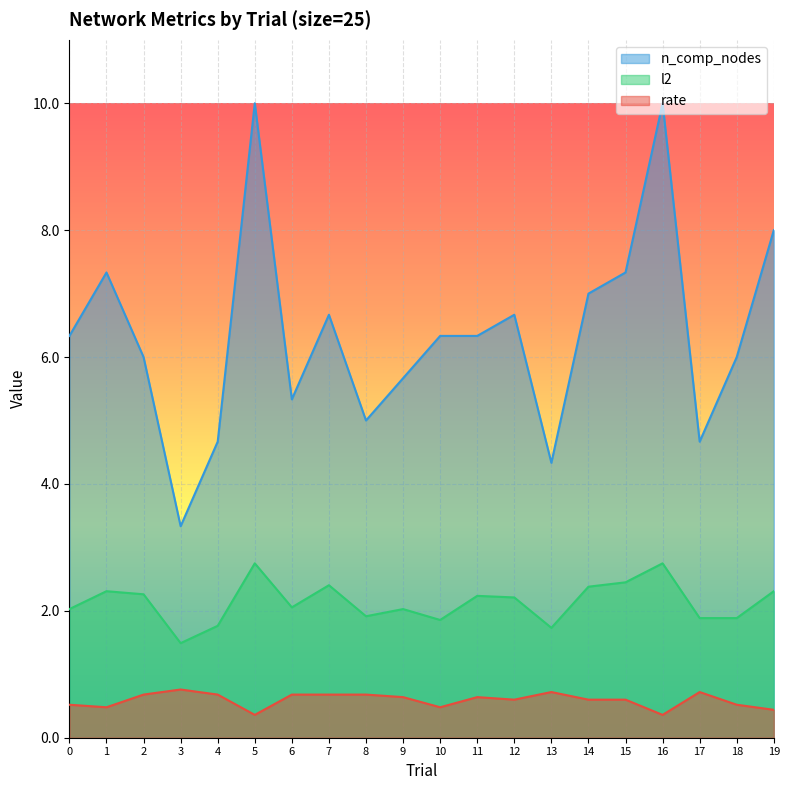

True or false: n_comp_nodes and rate intersect in this chart.

False